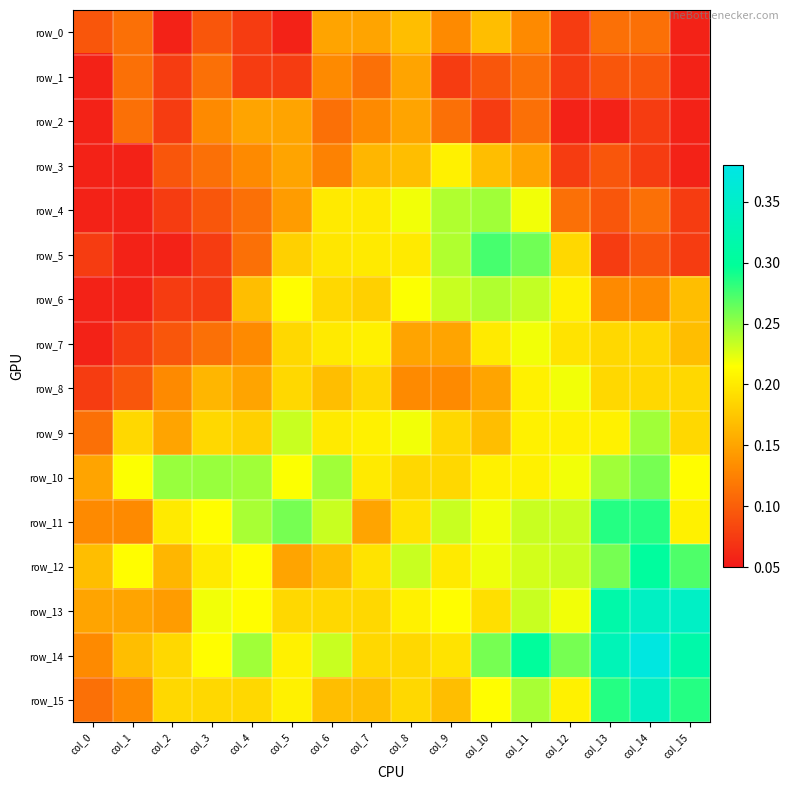

Which series has the largest range (max minus min)?

row_14